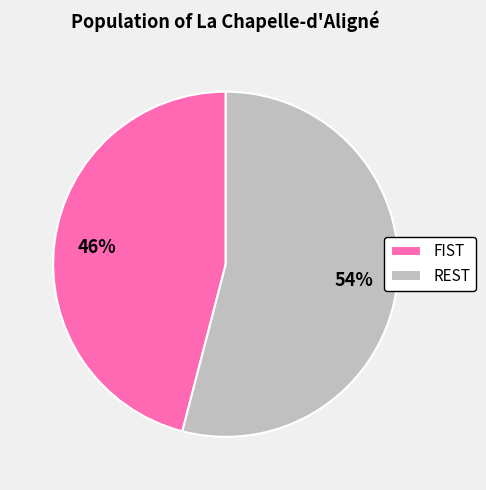

What is the largest slice in the pie chart?

REST